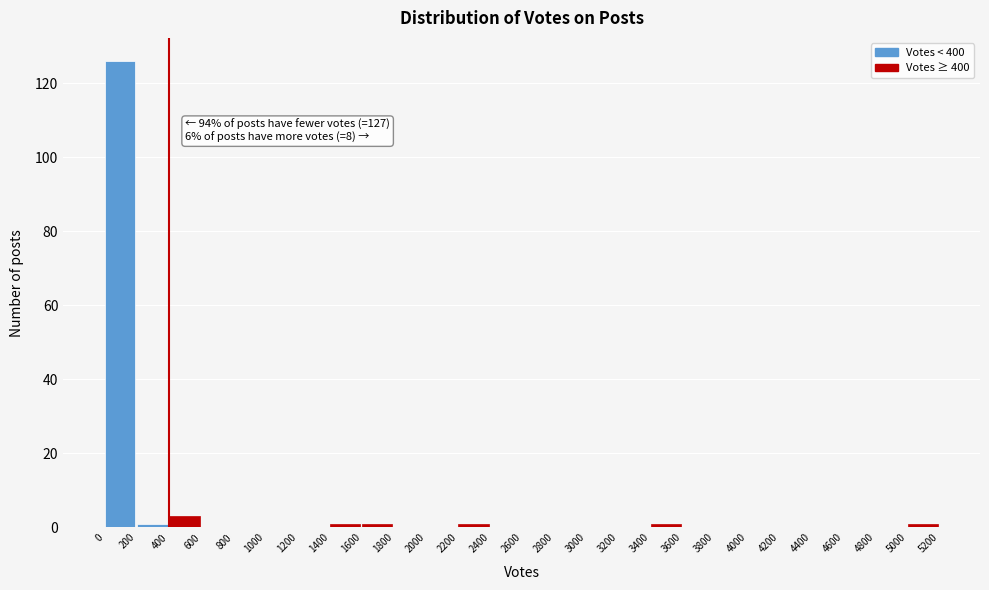

Which range on the x-axis has the tallest bar?

0 to 200